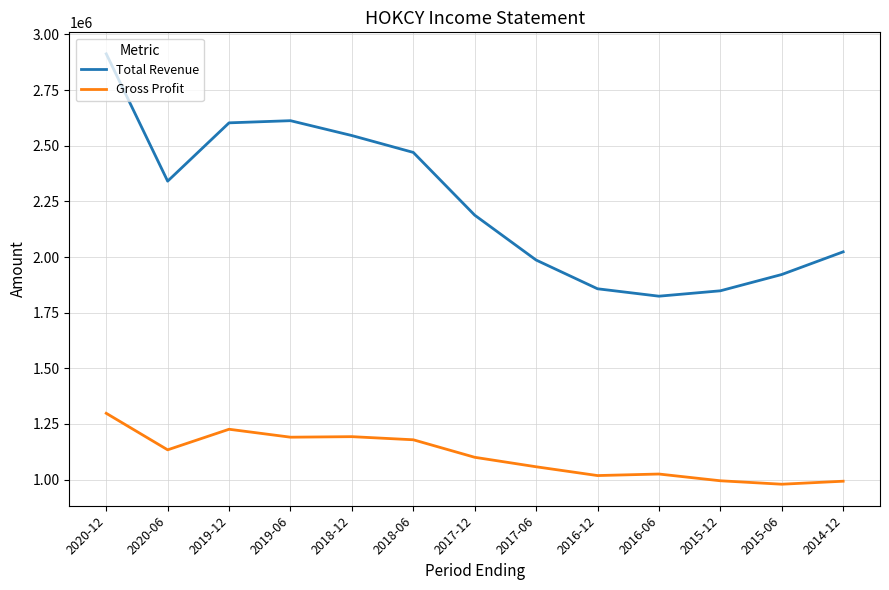

True or false: Total Revenue and Gross Profit intersect in this chart.

False